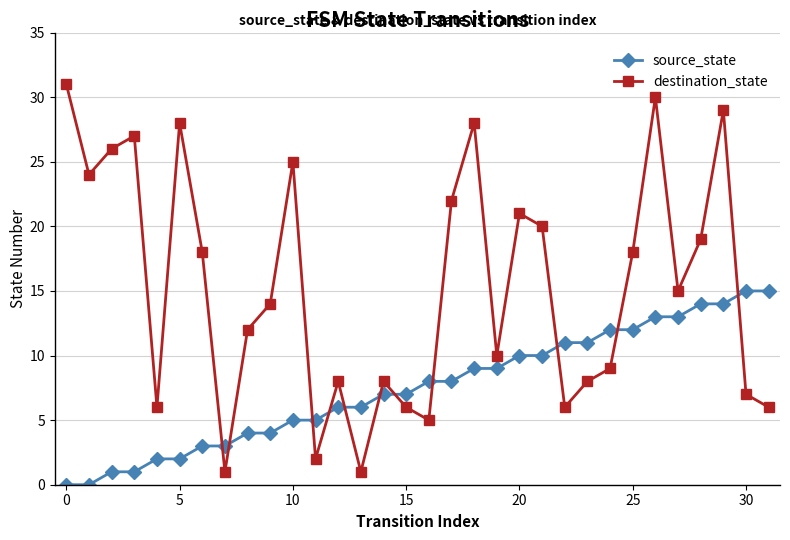

Which series has the largest range (max minus min)?

destination_state